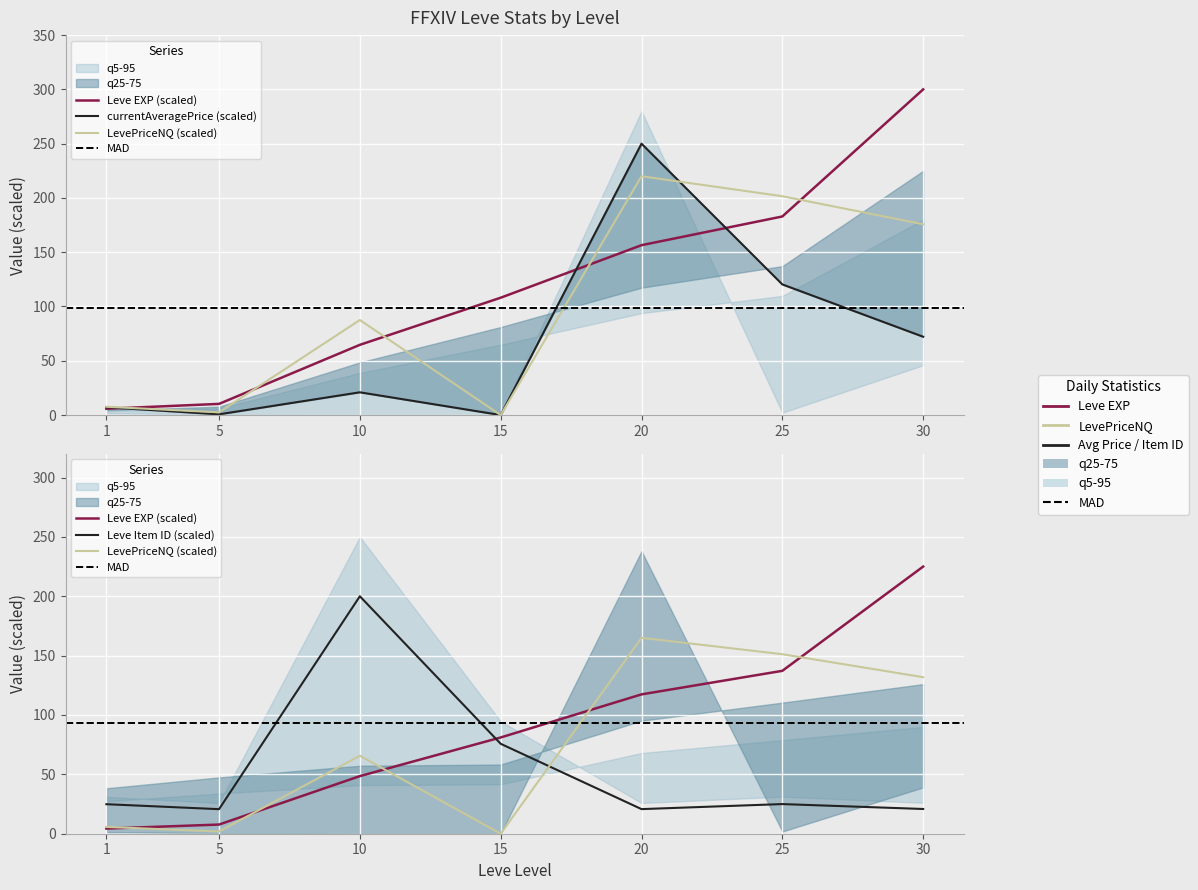

At 30, list the series in order from largest to smallest.

Leve EXP, LevePriceNQ, currentAveragePrice, Leve Item ID